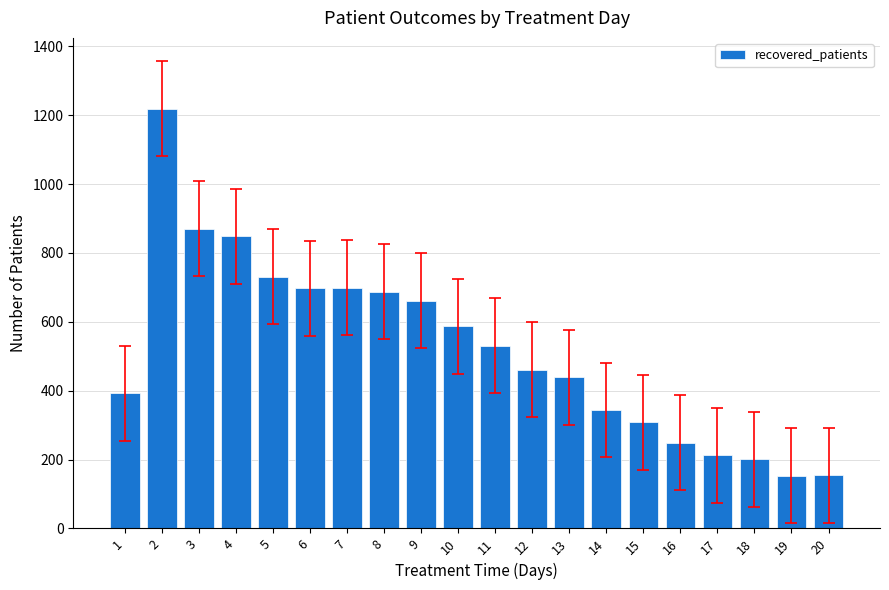

Between 11 and 16, which is larger?

11